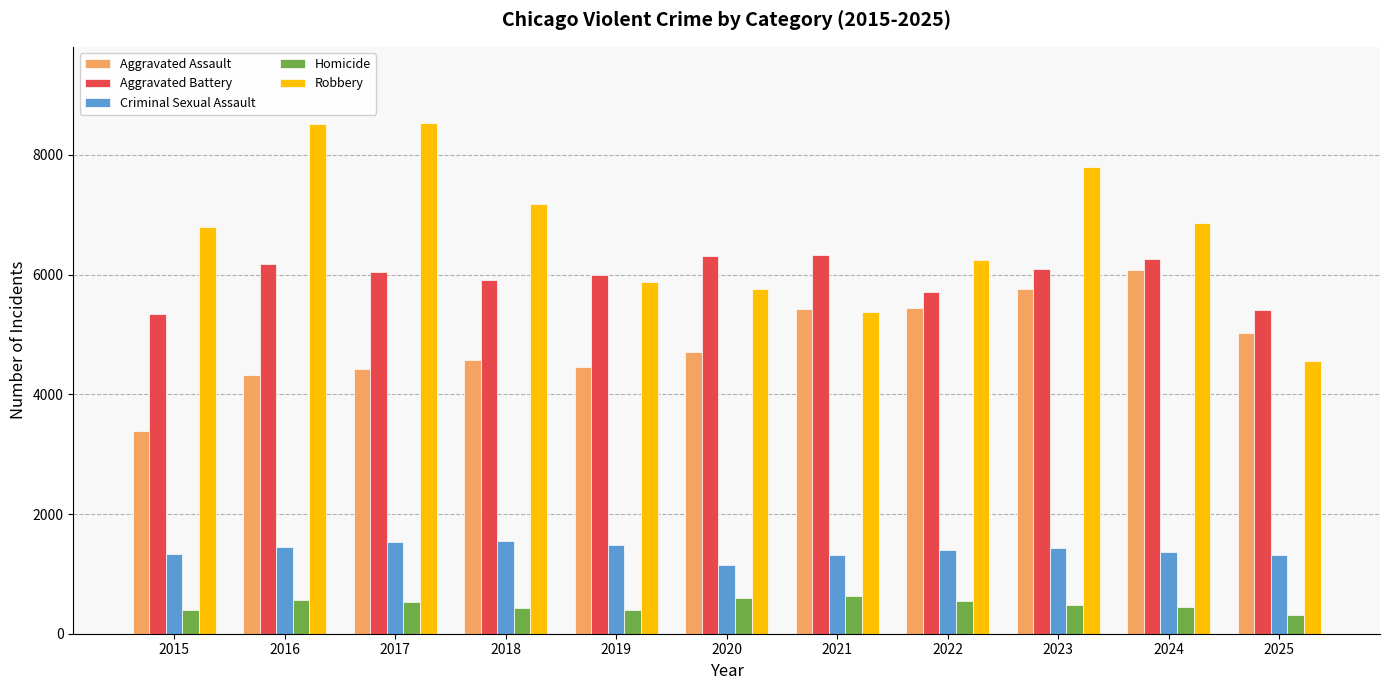

What is the maximum value shown in the chart?

8527